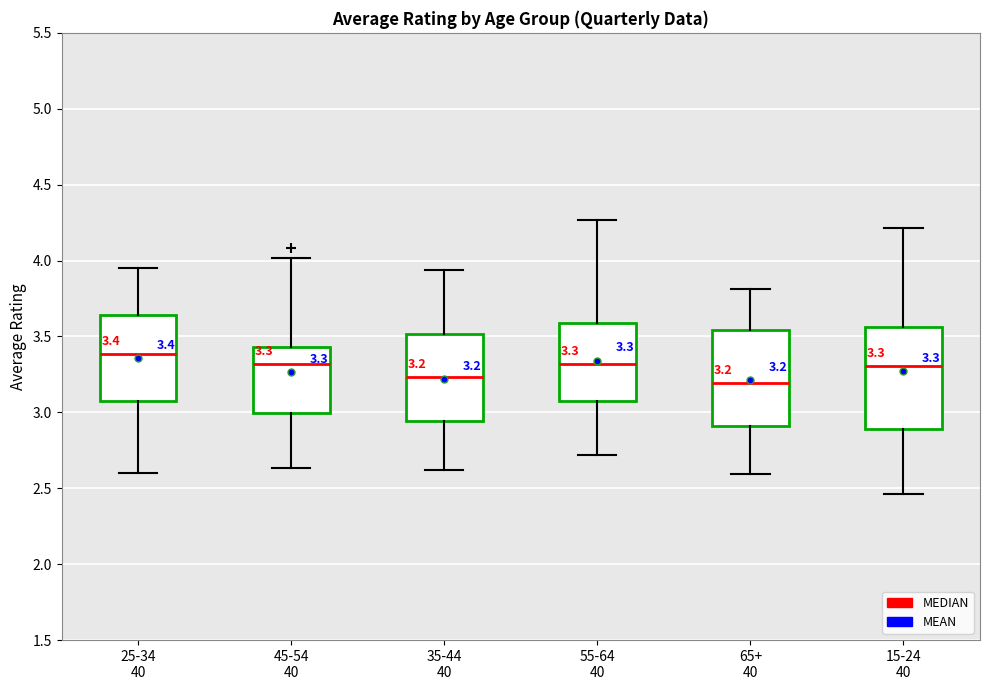

Which box has the highest median line?

25-34 40